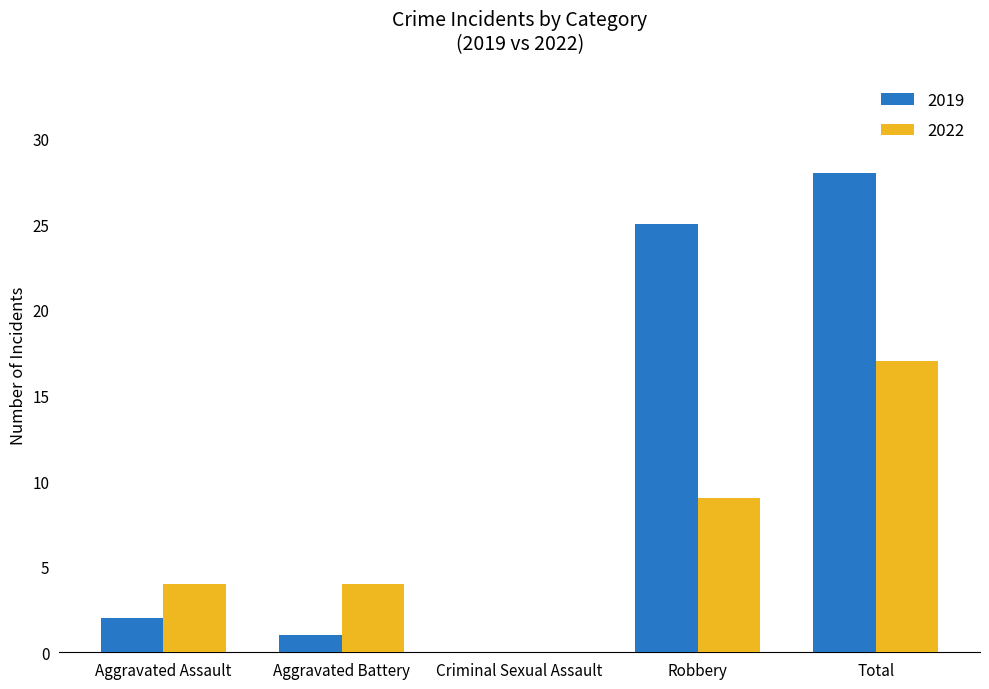

What is the greatest value displayed?

28